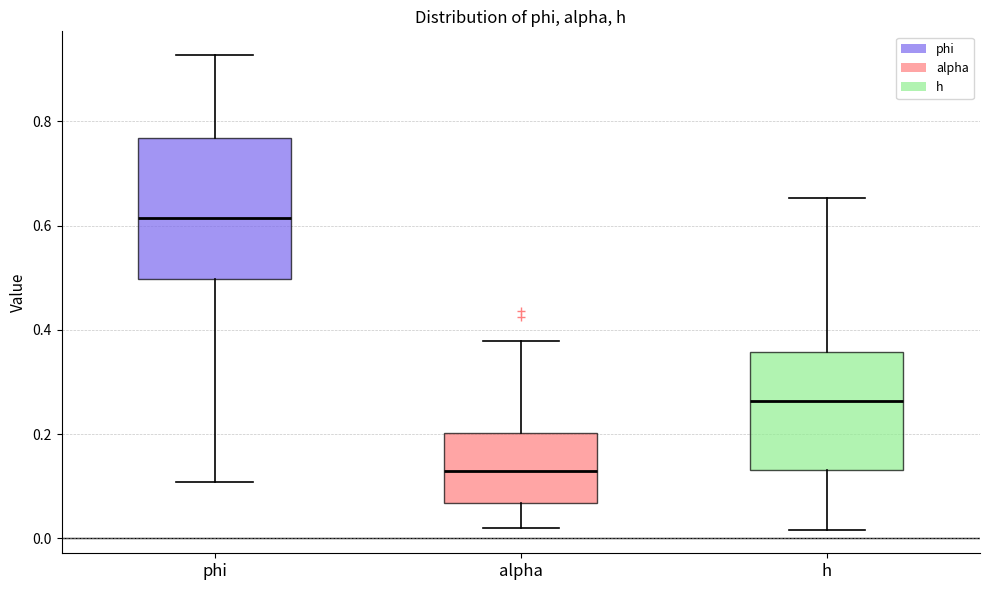

Which box's median line is the highest?

phi